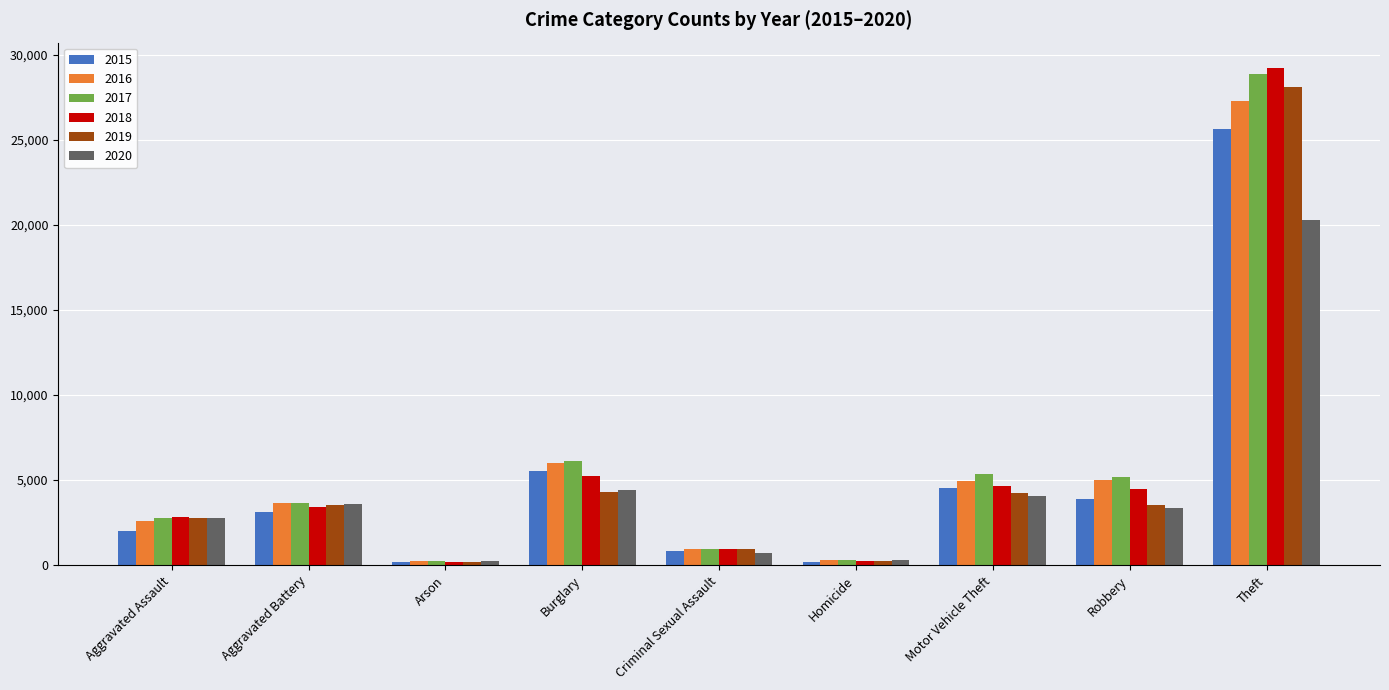

Is the value of 2017 at Aggravated Assault greater than the value of 2020 at Burglary?

No